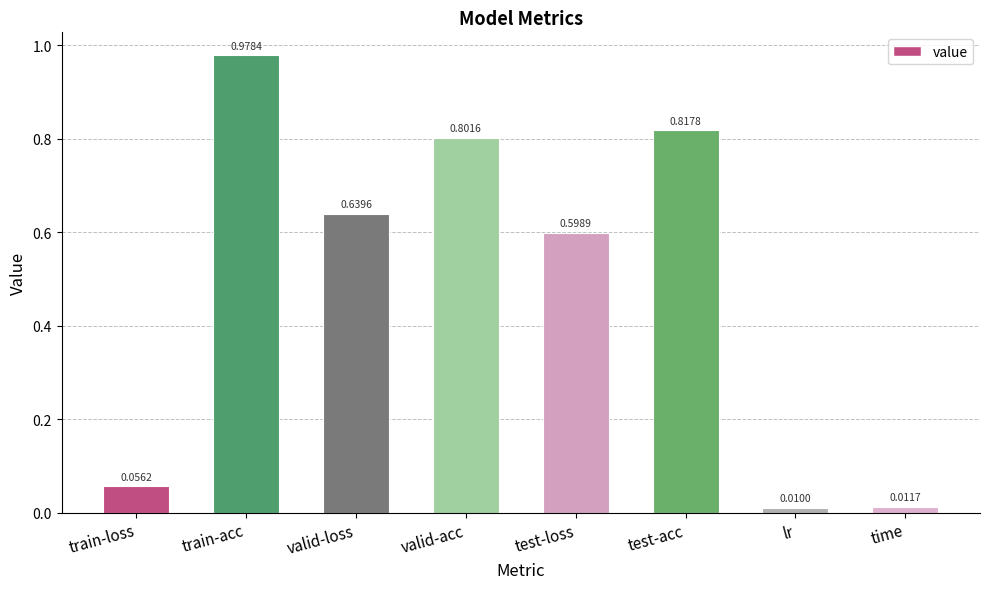

Between lr and test-acc, which is larger?

test-acc